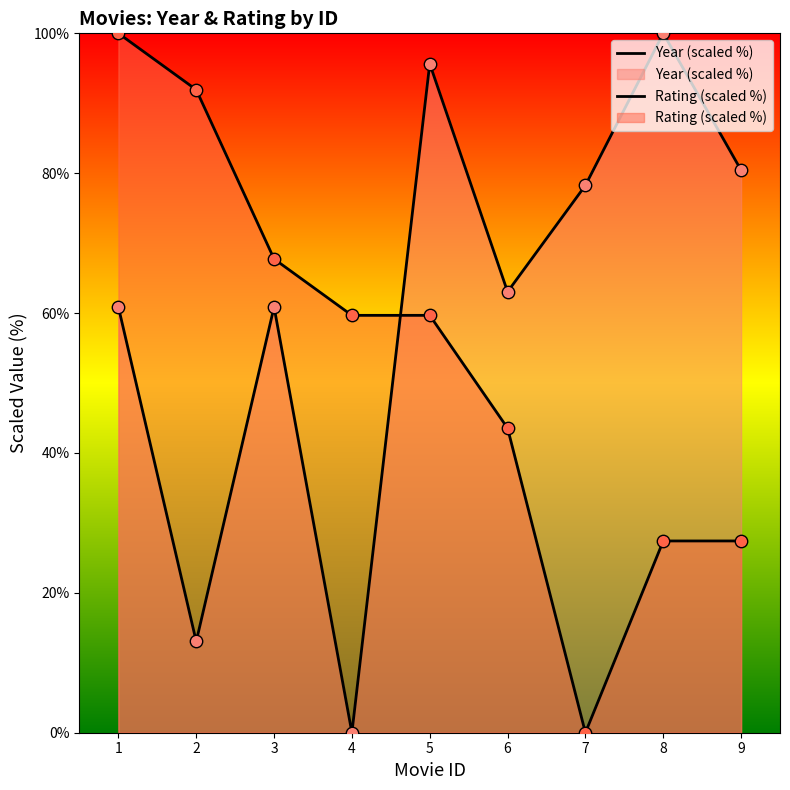

Is the value of Year (scaled %) at 8 greater than the value of Rating (scaled %) at 8?

Yes